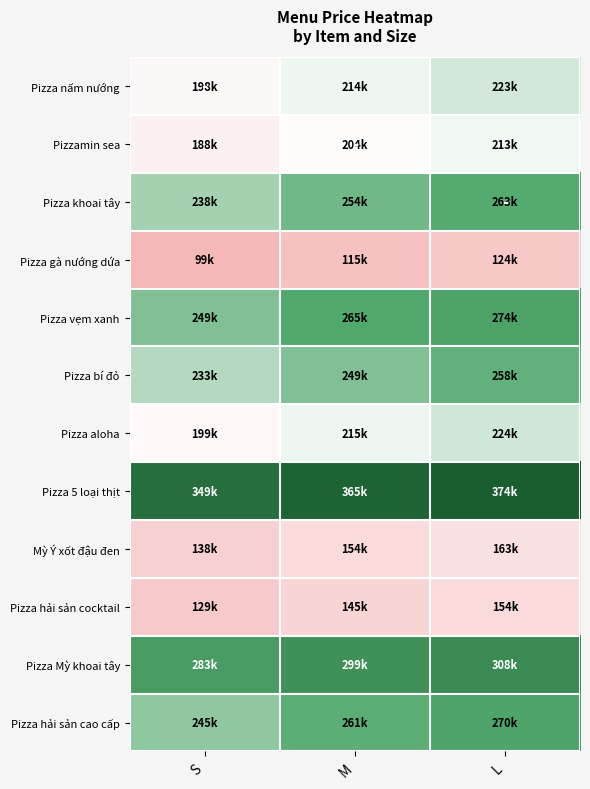

Rank the series at S from highest to lowest value.

Pizza 5 loại thịt, Pizza Mỳ khoai tây, Pizza vẹm xanh, Pizza hải sản cao cấp, Pizza khoai tây, Pizza bí đỏ, Pizza aloha, Pizza nấm nướng, Pizzamin sea, Mỳ Ý xốt đậu đen, Pizza hải sản cocktail, Pizza gà nướng dứa